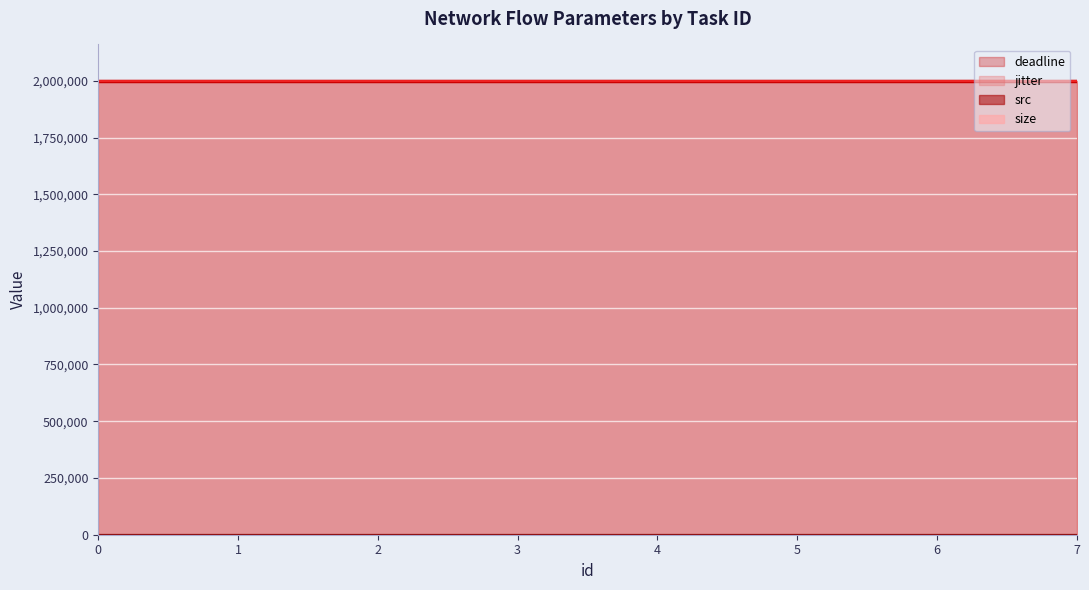

Is it true that src equals 15 at 4?

True